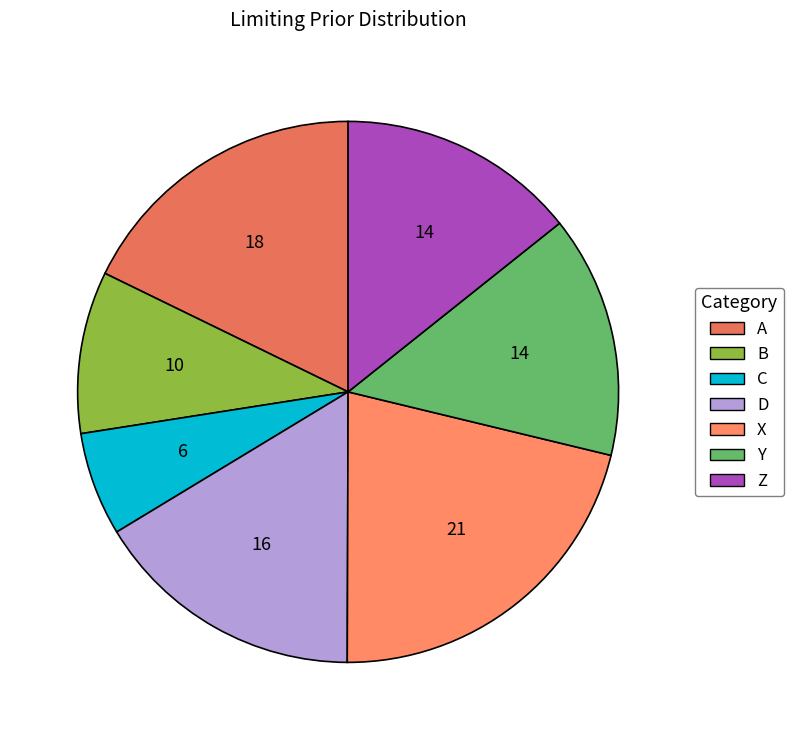

What percentage is the B slice, to the nearest percent?

10%